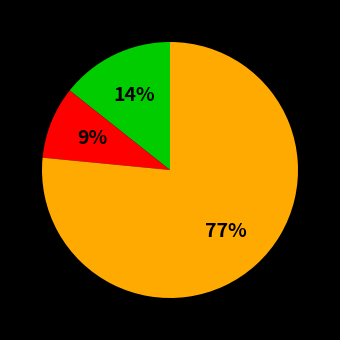

To the nearest percent, what is the average slice percentage?

33%